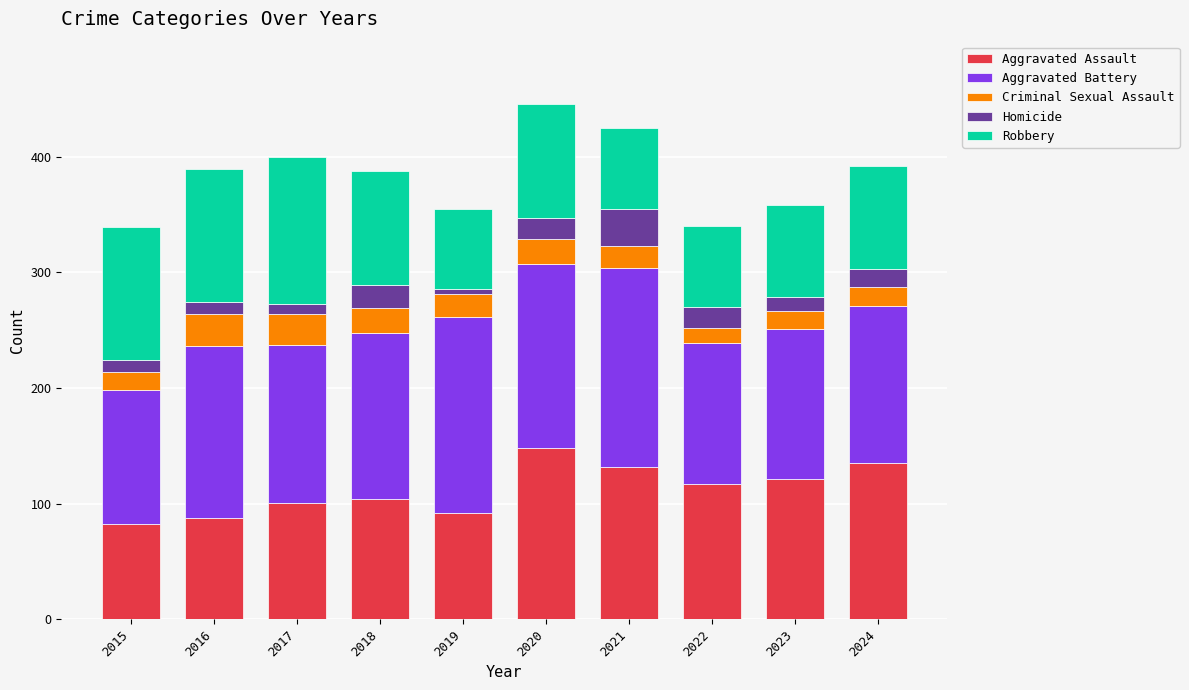

What is the highest value of the Aggravated Assault series?

148